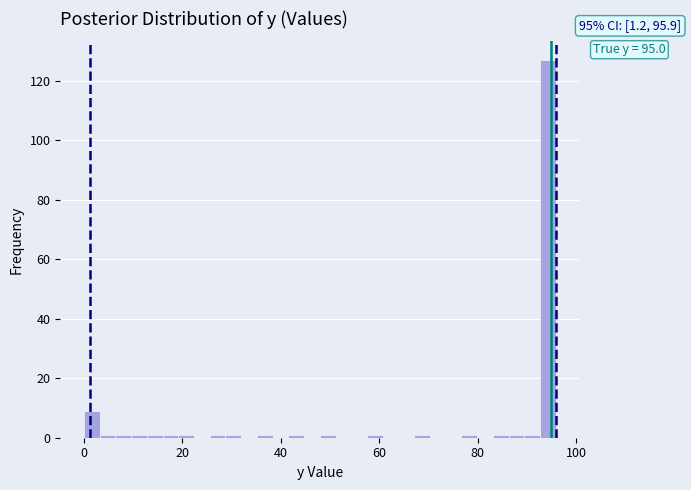

Read against the x-axis, roughly where is the centre of the tallest bar?

94